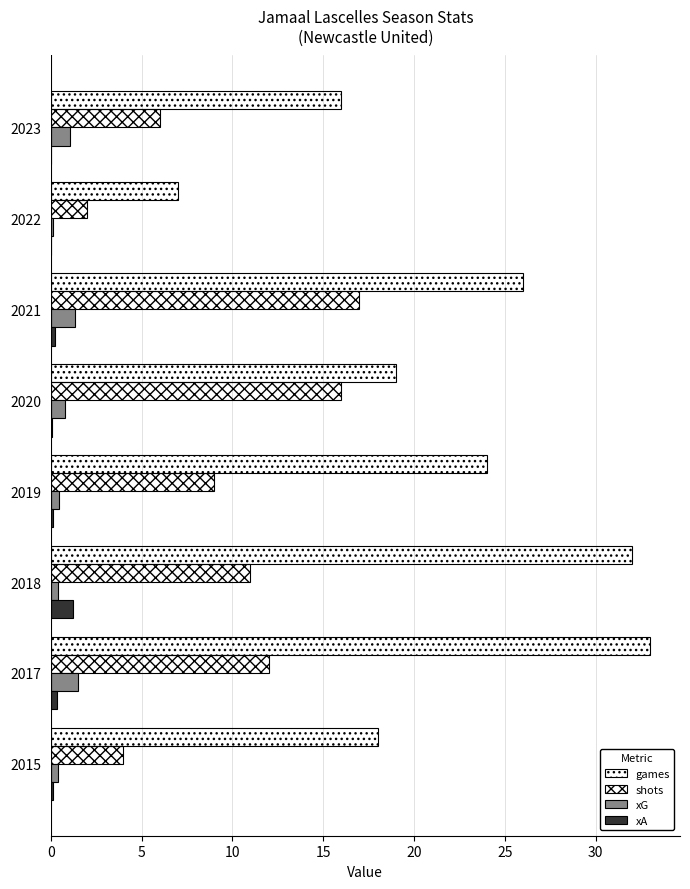

What is the value of the xG bar at the 6th from the left?

1.3